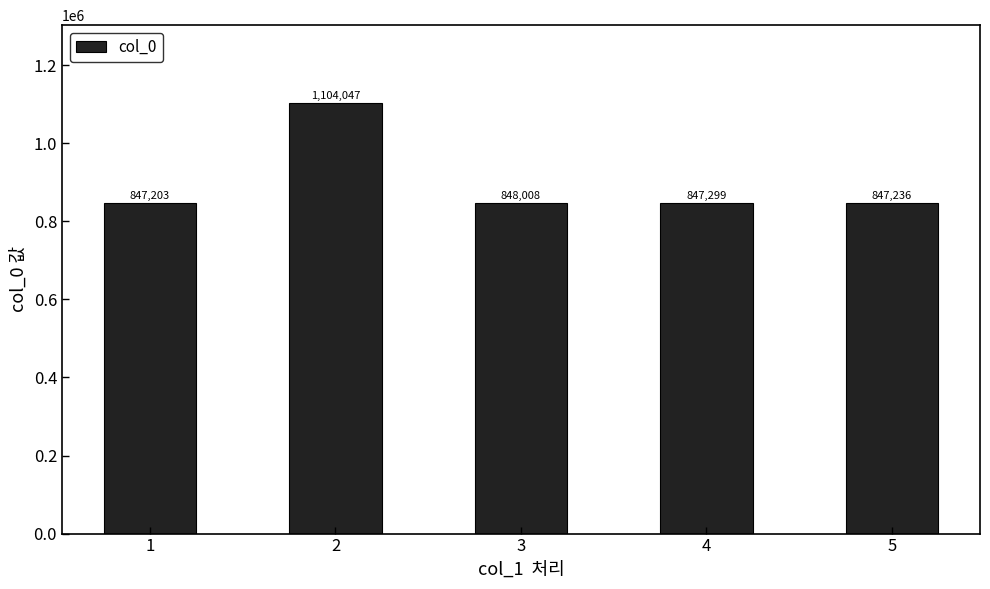

At which category does the chart reach its peak across all series?

2